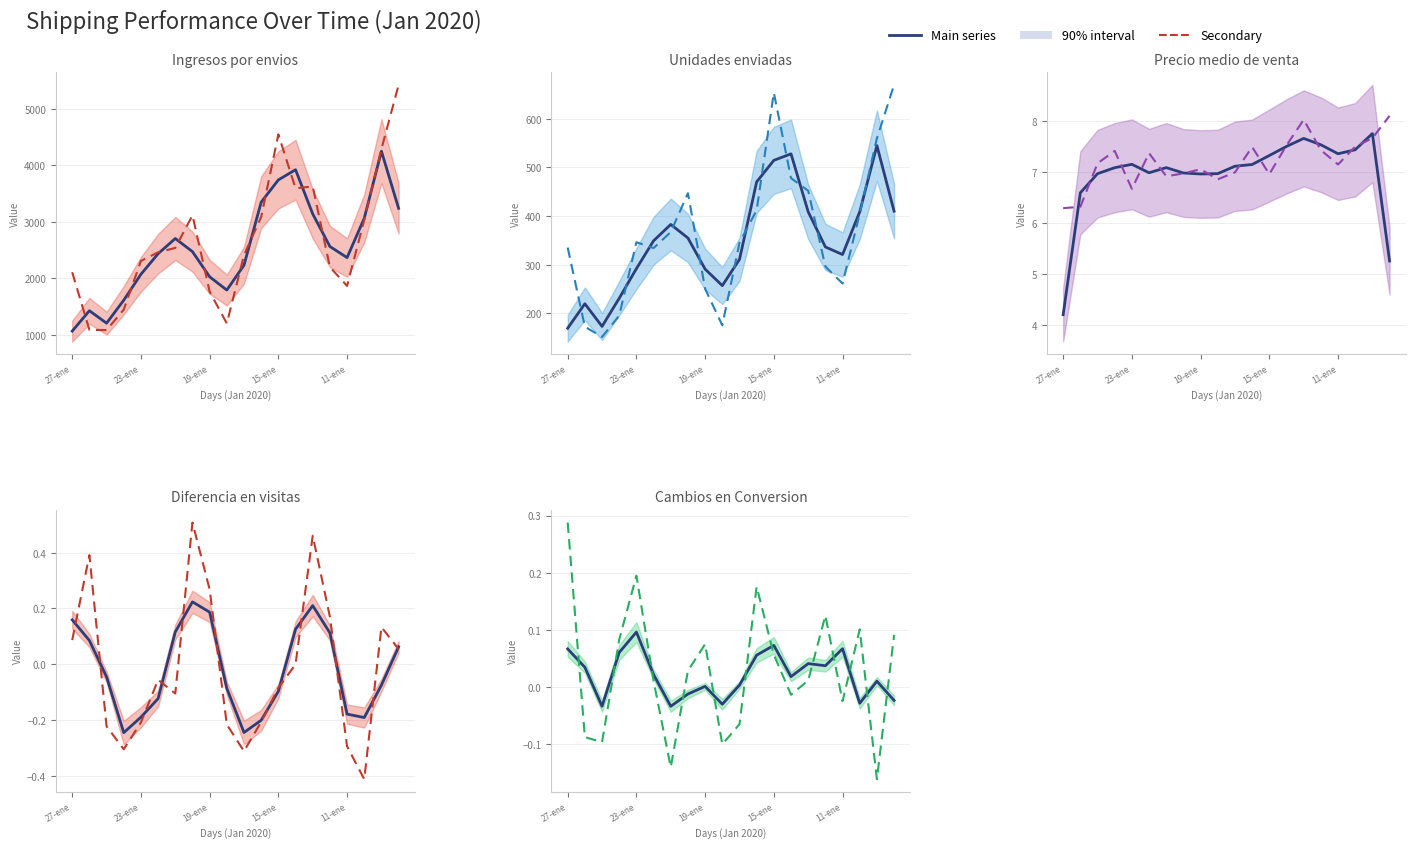

Reading left to right, extract all data points from this chart.

Main series: 0.1	0.0	-0.0	0.1	0.1	0.0	-0.0	-0.0	0.0	-0.0	0.0	0.1	0.1	0.0	0.0	0.0	0.1	-0.0	0.0	-0.0
Secondary: 0.3	-0.1	-0.1	0.1	0.2	0.0	-0.1	0.0	0.1	-0.1	-0.1	0.2	0.1	-0.0	0.0	0.1	-0.0	0.1	-0.2	0.1